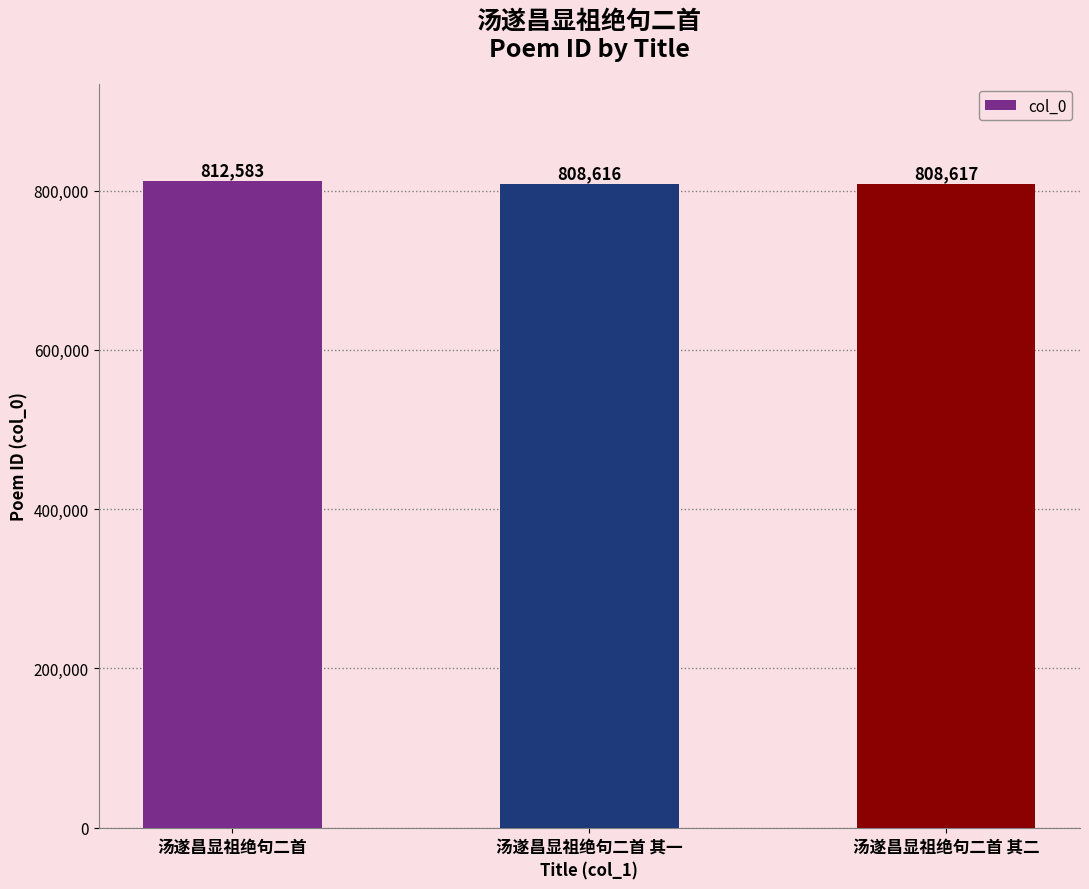

Reading right to left, list all the values displayed in this chart.

汤遂昌显祖绝句二首 其二=808617	汤遂昌显祖绝句二首 其一=808616	汤遂昌显祖绝句二首=812583